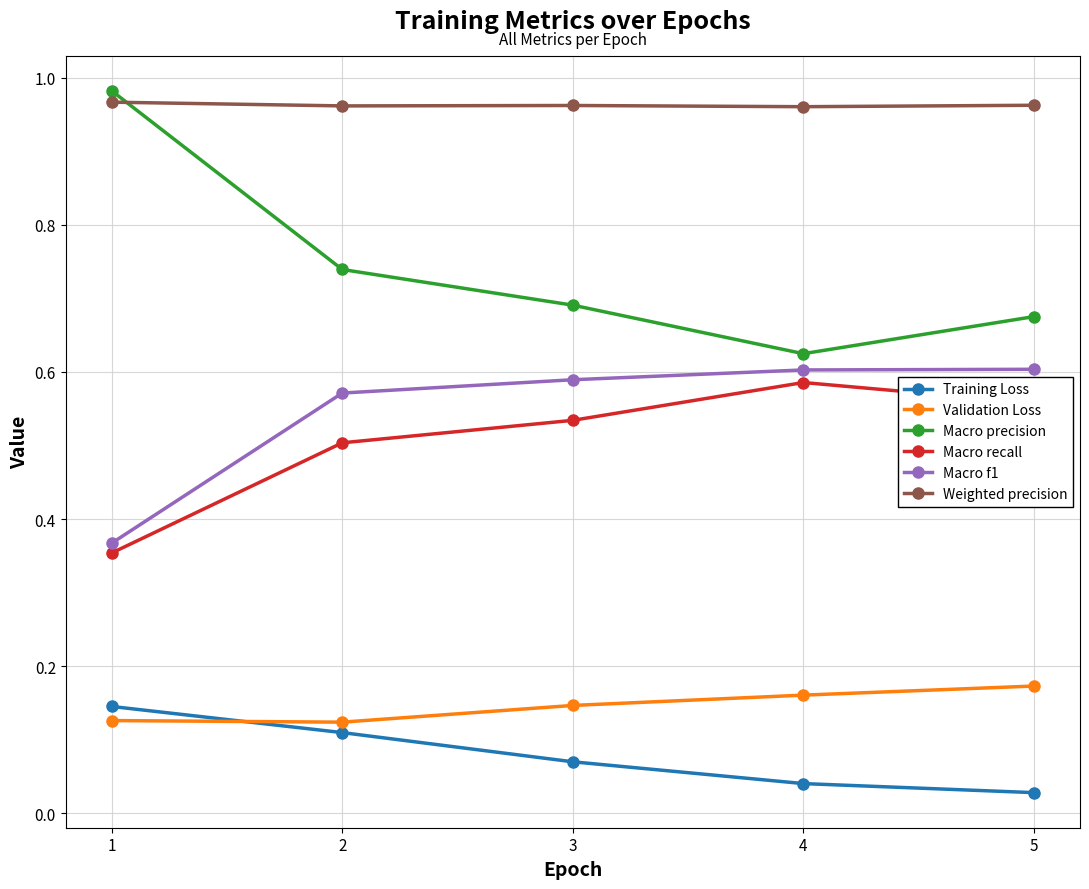

True or false: Macro recall has a value of 0.2 at 1.

False